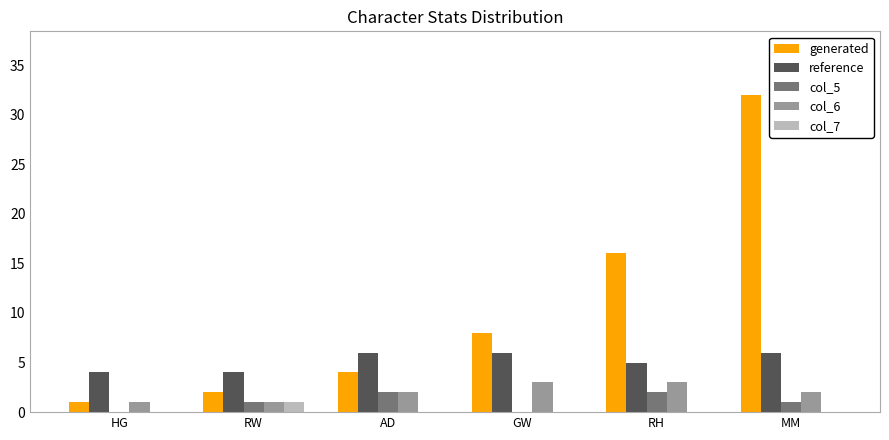

Is the value of col_7 at RH greater than the value of col_6 at RH?

No